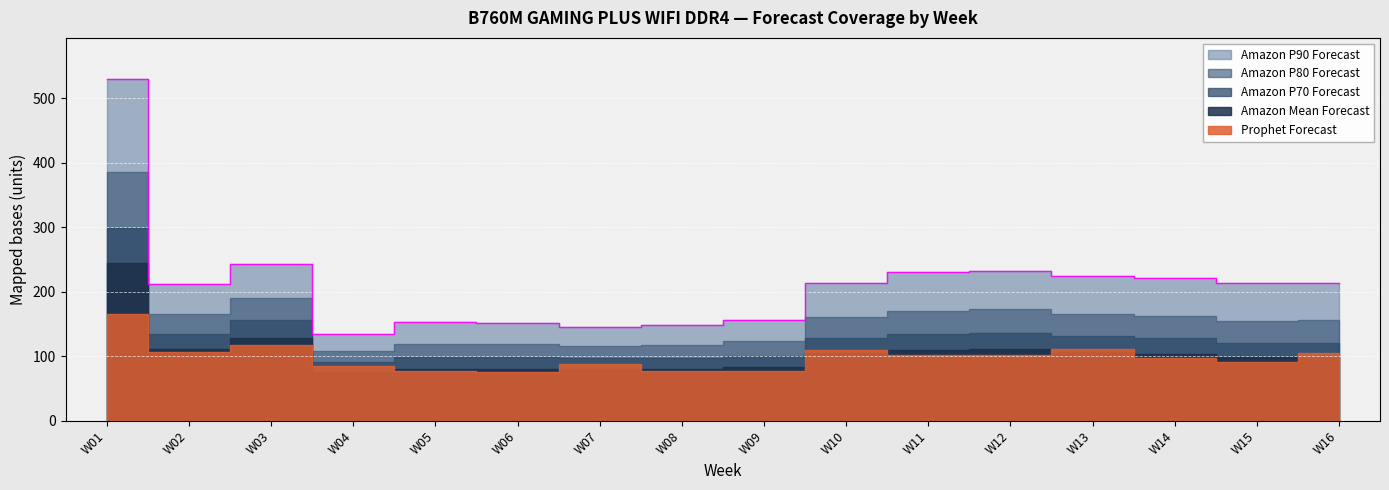

What is the lowest value of the Amazon Mean Forecast series?

76.0